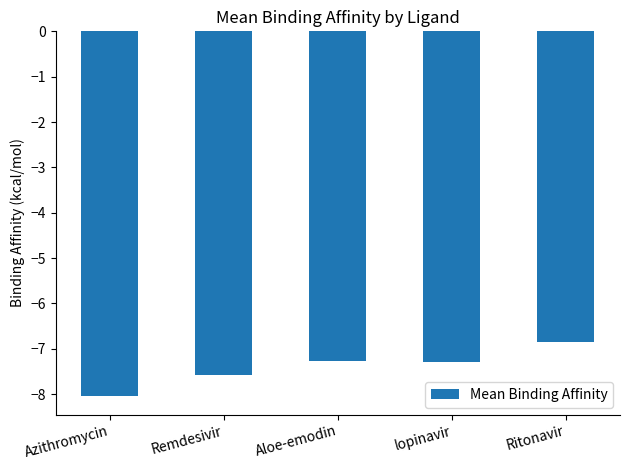

What is the change in value from Azithromycin to Ritonavir?

+1.2